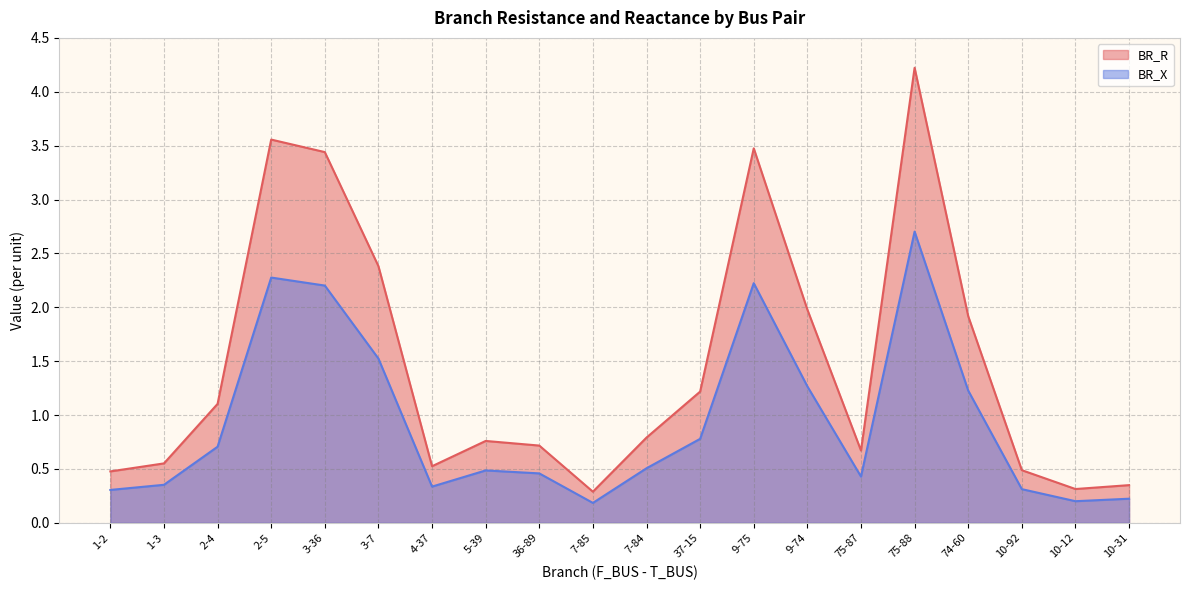

Which series has the largest range (max minus min)?

BR_R